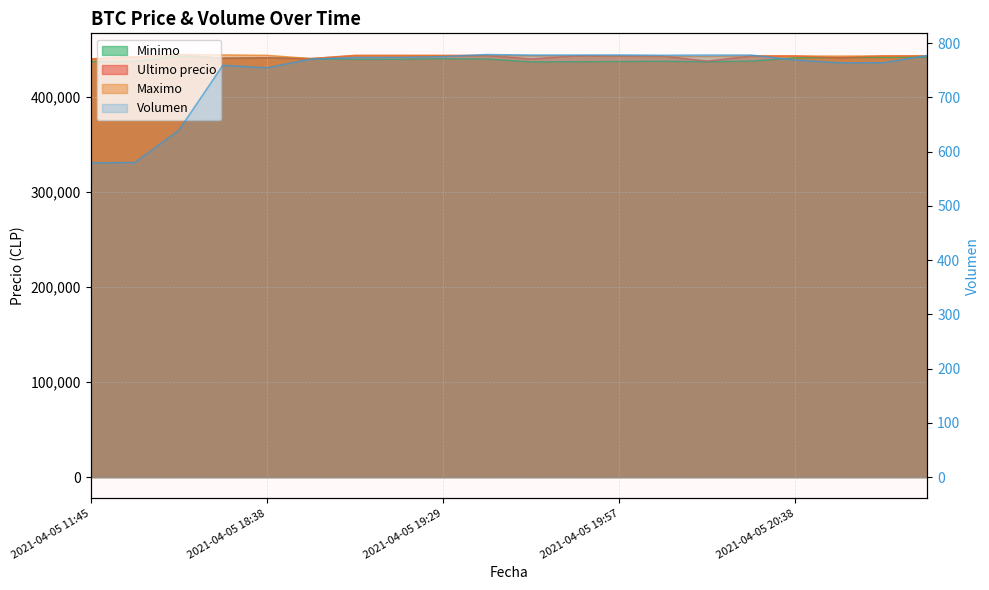

What is the difference between the maximum and minimum values in the Maximo series?

4608.0